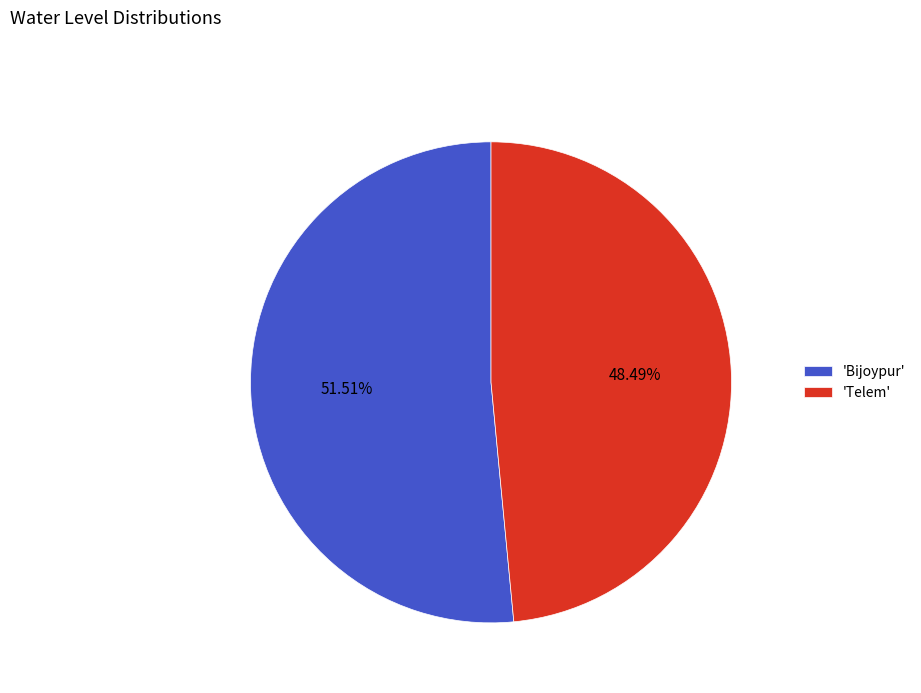

Which slice is the smallest?

'Telem'